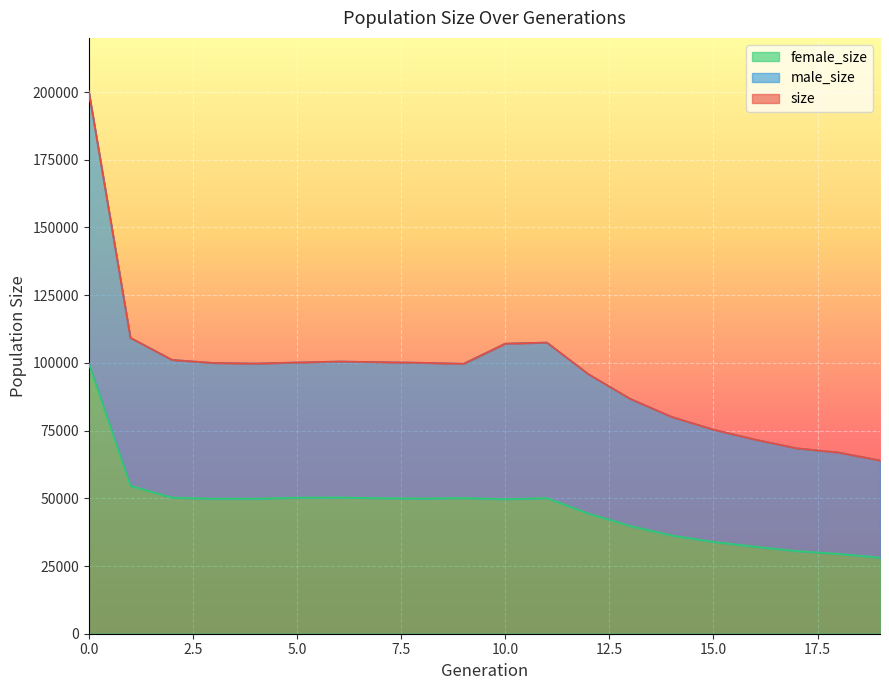

Which series has the widest spread of values?

size